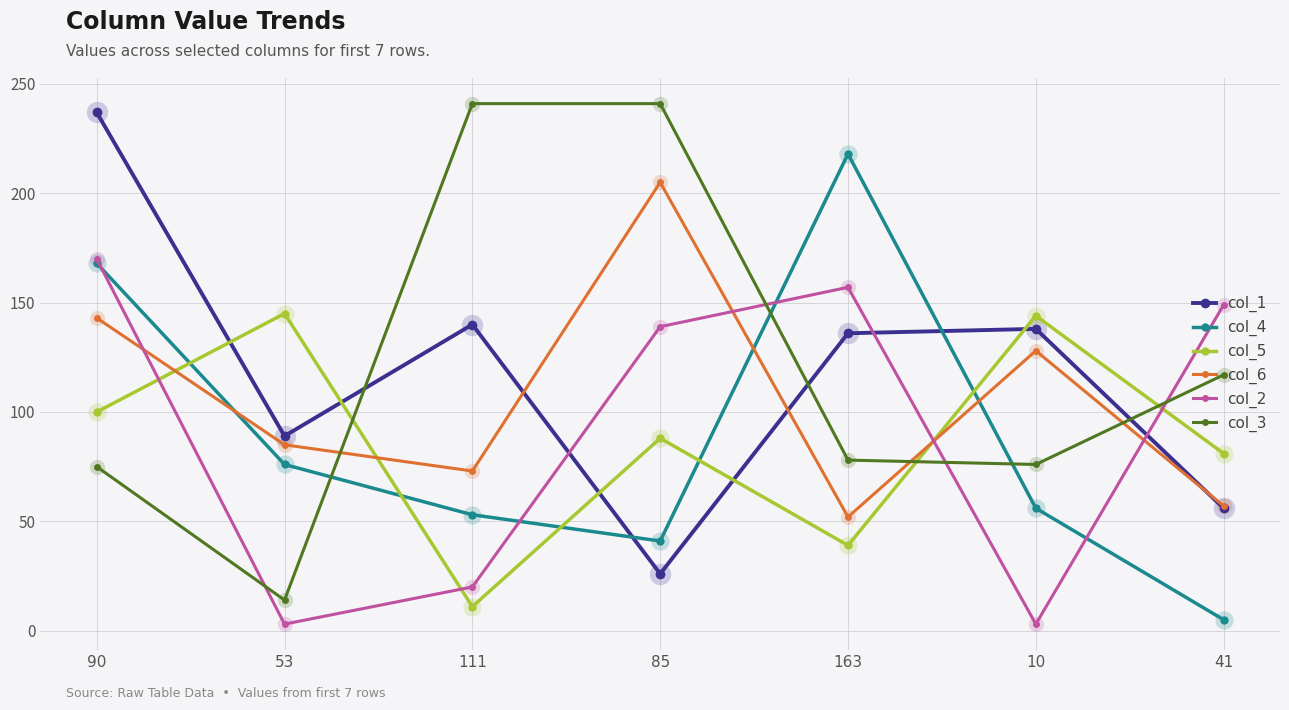

At 53, list the series in order from smallest to largest.

col_2, col_3, col_4, col_6, col_1, col_5